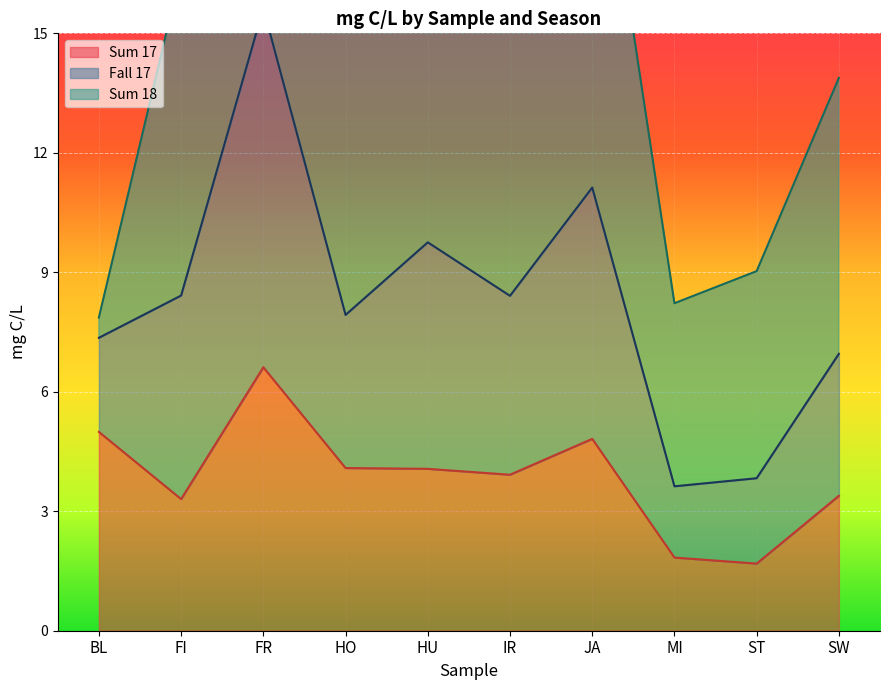

The value of Sum 17 at FI is 5.3. True or false?

False